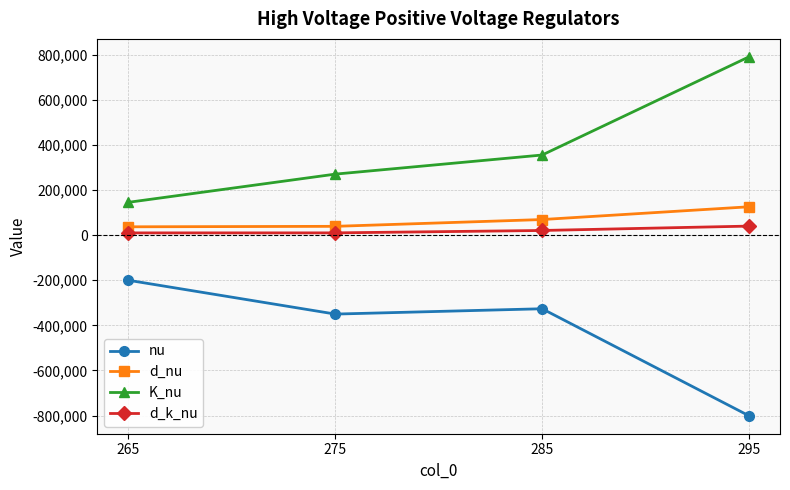

What is the sum of the nu values at 285 and 275?

-676240.6